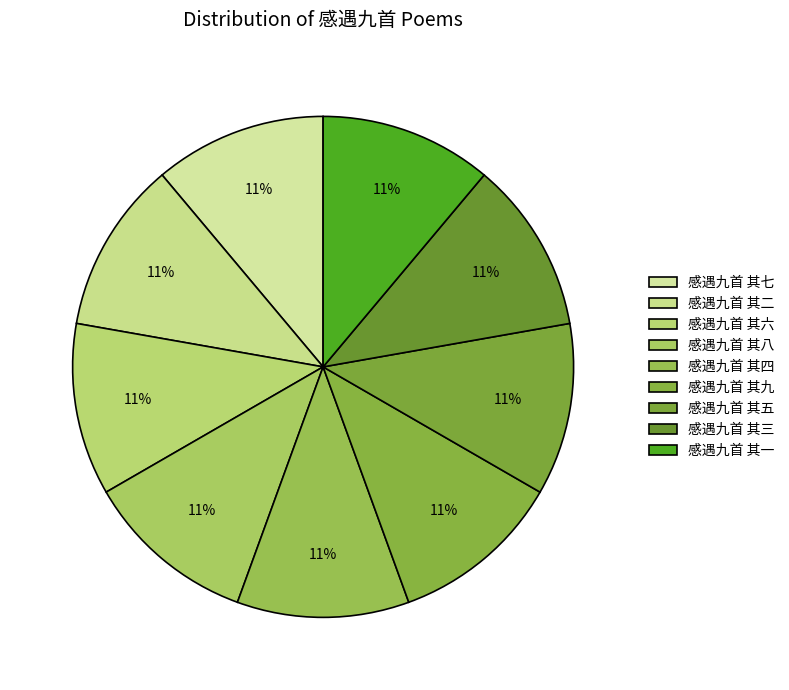

Do 感遇九首 其三 and 感遇九首 其七 together represent more than half of the pie?

No